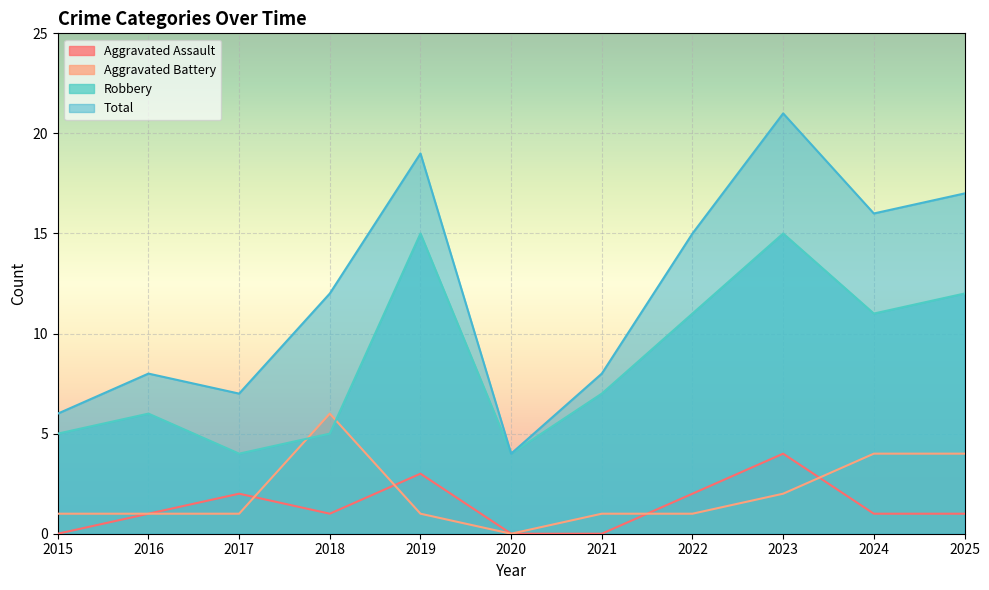

Which series has the largest range (max minus min)?

Total